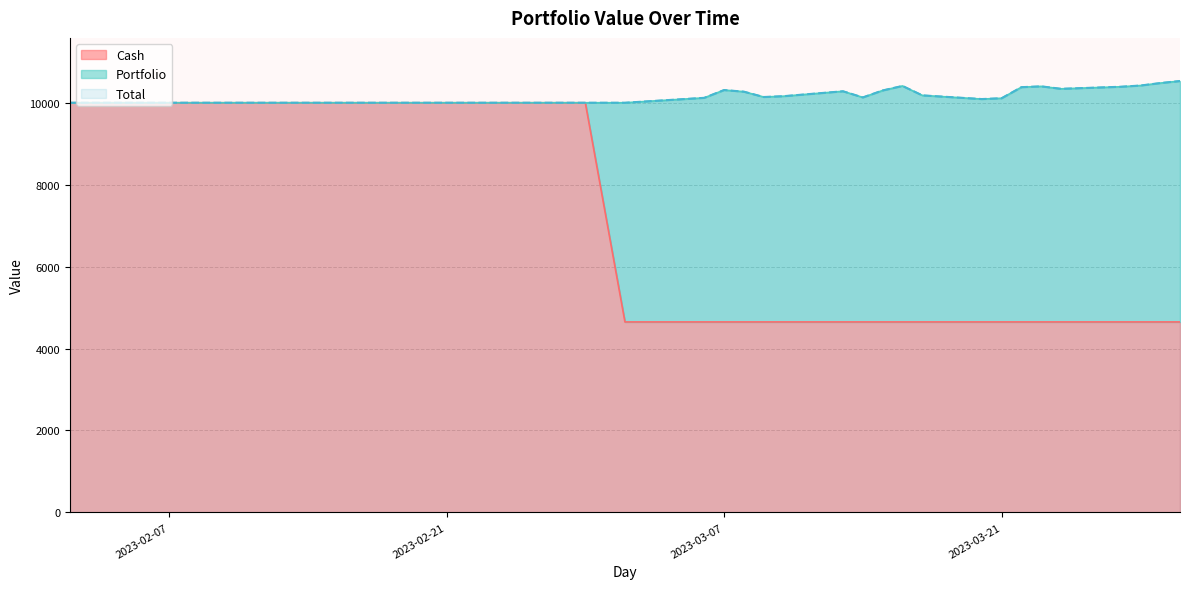

True or false: Cash has a value of 10000.0 at 2023-02-22.

True